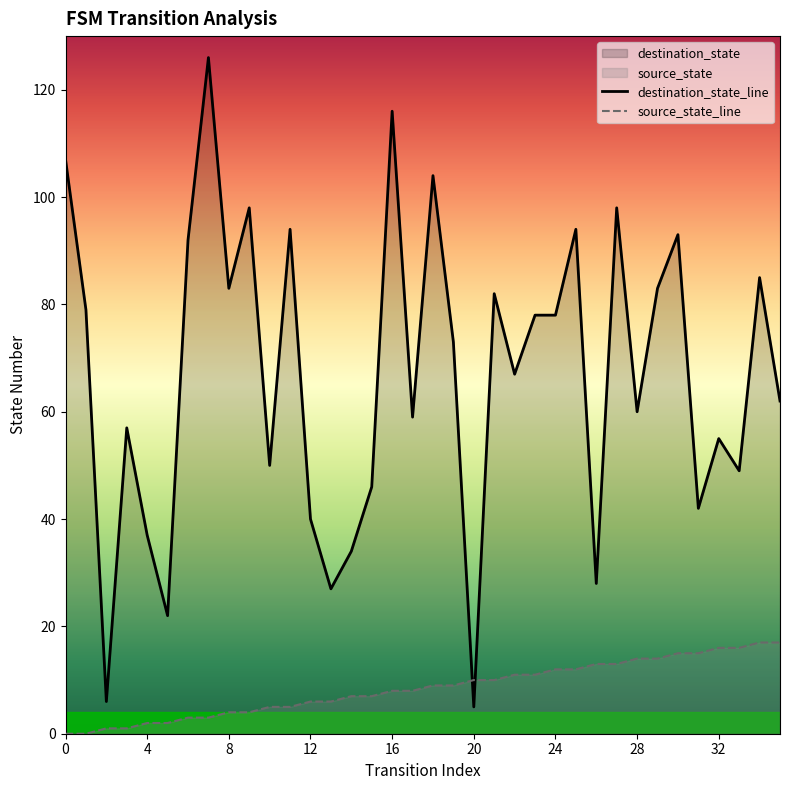

The value of destination_state_line at 35 is 106. True or false?

False